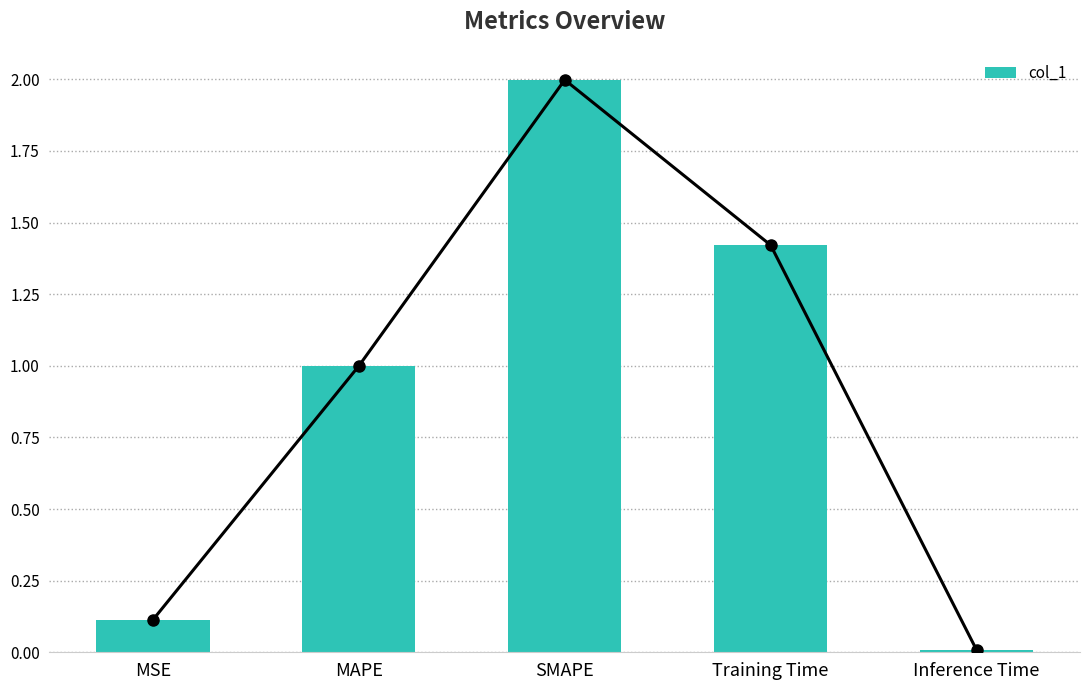

Reading left to right, what are all the values shown in this chart?

MSE=0.1	MAPE=1.0	SMAPE=2.0	Training Time=1.4	Inference Time=0.0